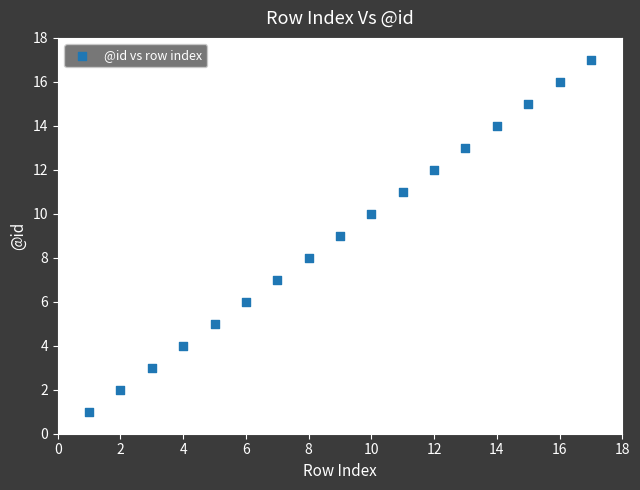

What is the range of X values (max minus min)?

16